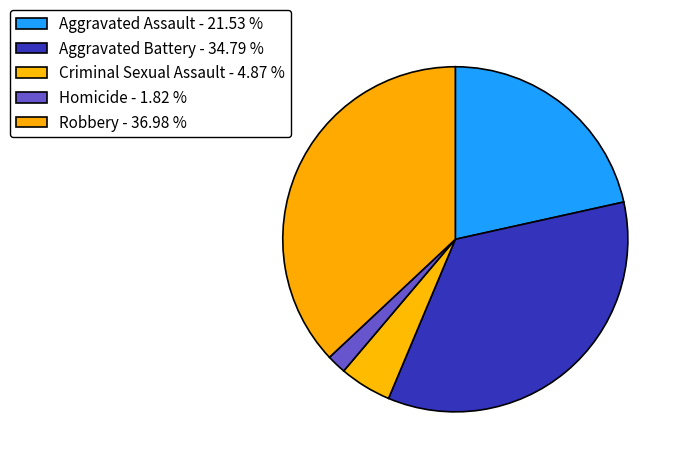

Which category has the smallest portion of the pie?

Homicide